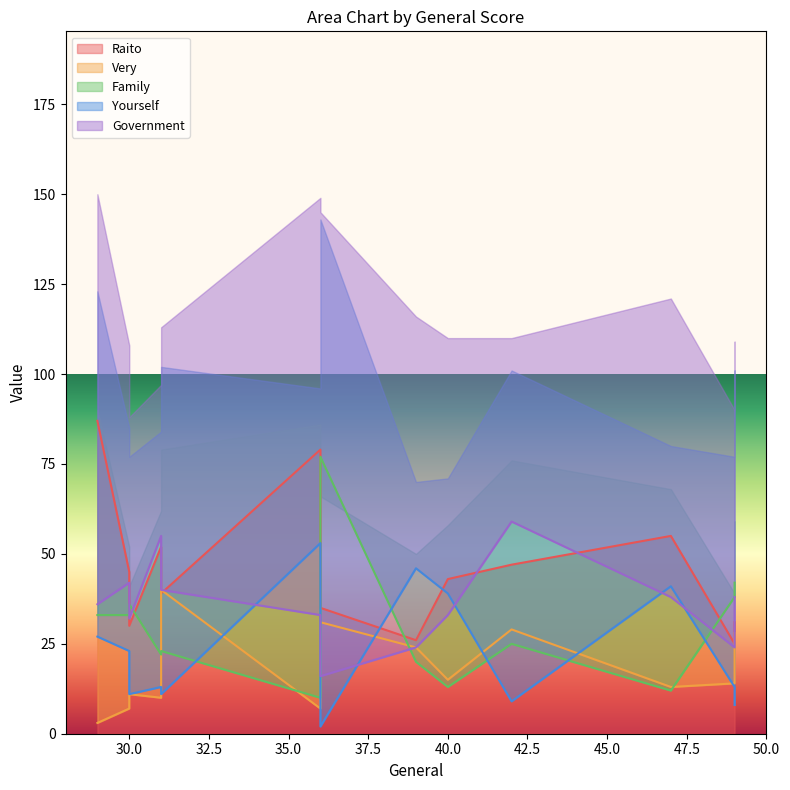

Rank the series by their maximum value, from highest to lowest.

Raito, Family, Government, Yourself, Very